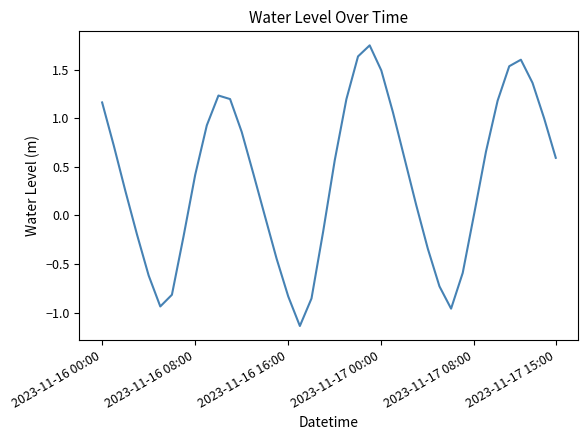

What is the difference between the maximum and minimum values?

2.9